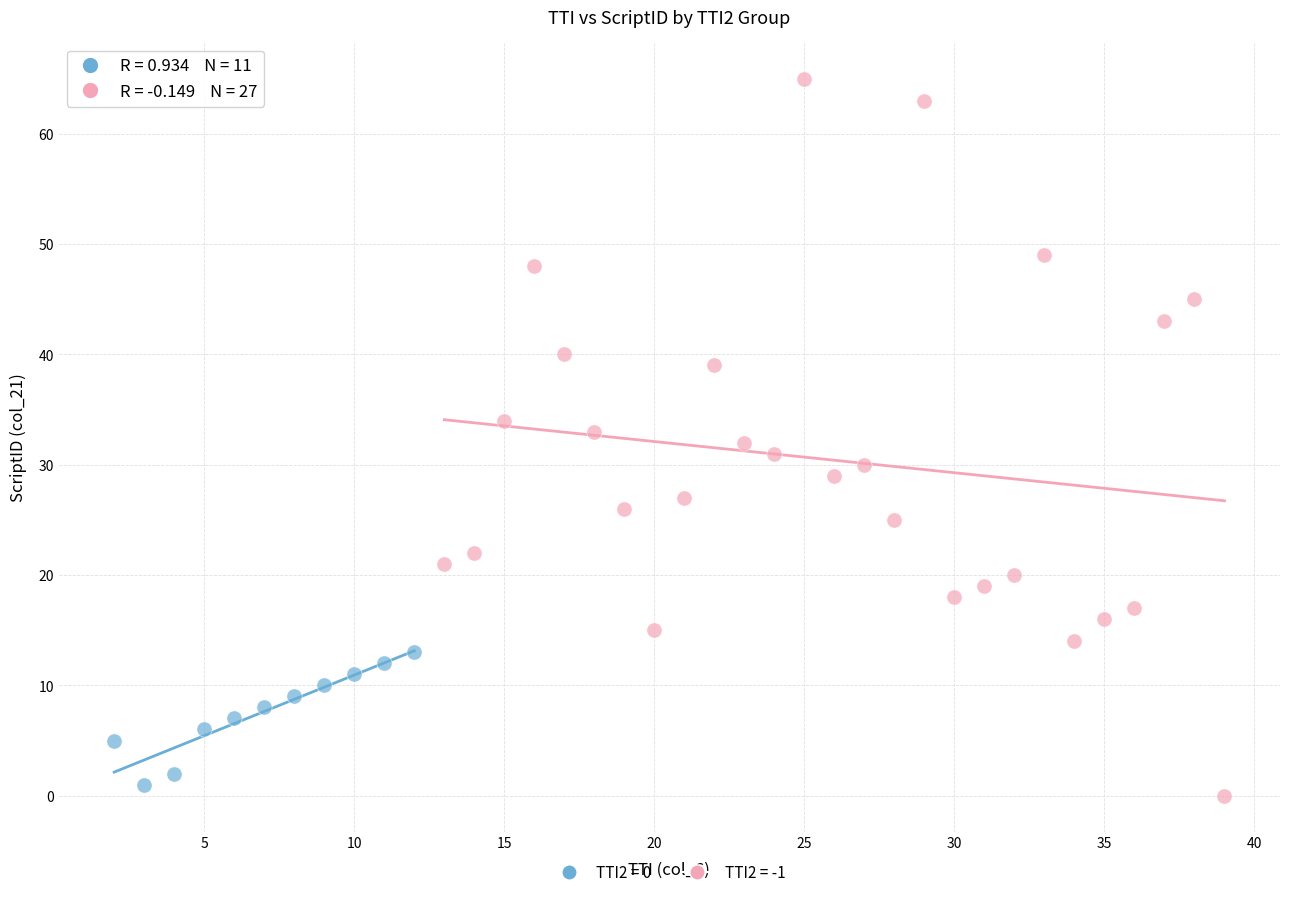

Which series contains the highest Y value?

TTI2 = -1